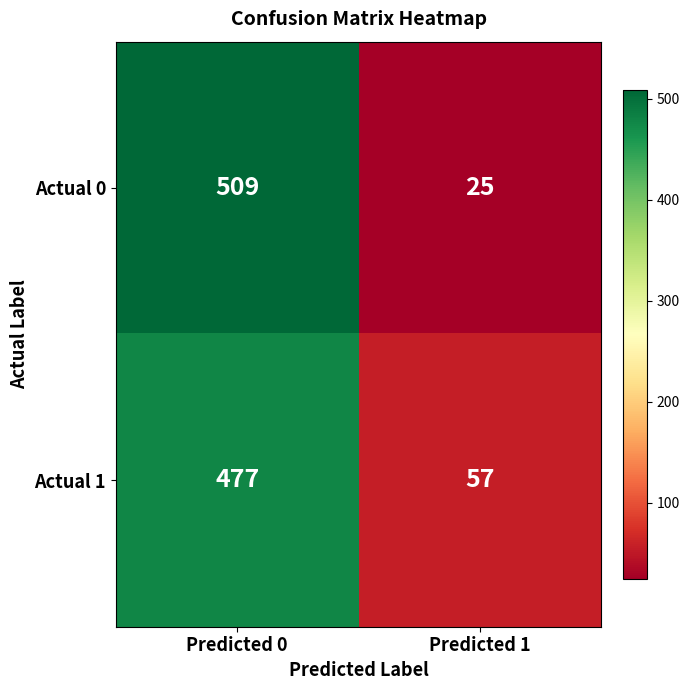

Between Predicted 0 and Predicted 1, which series saw the biggest shift?

Actual 0